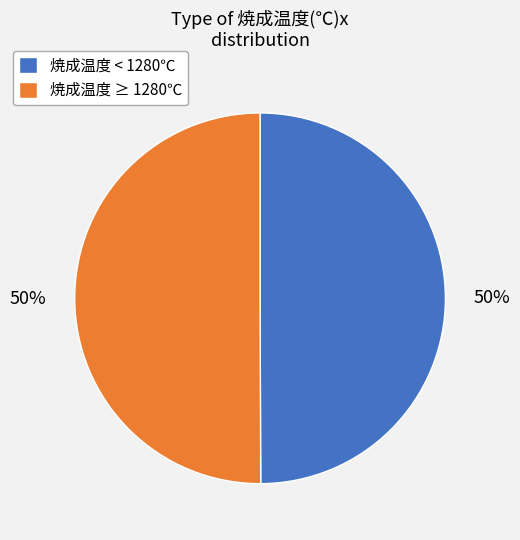

To the nearest percent, what is the average slice percentage?

50%